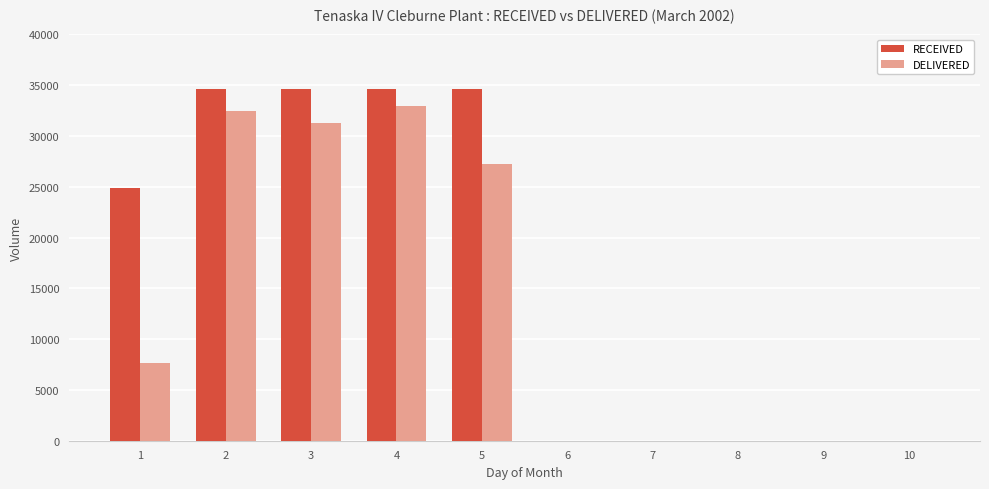

What is the total value across all series at 1?

32520.2